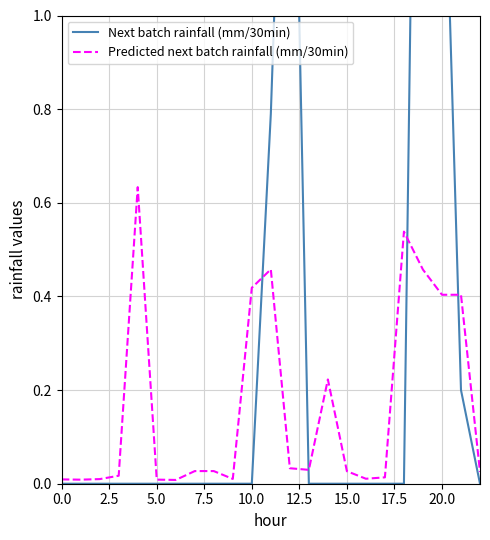

Which series has the largest total across all categories?

Next batch rainfall (mm/30min)